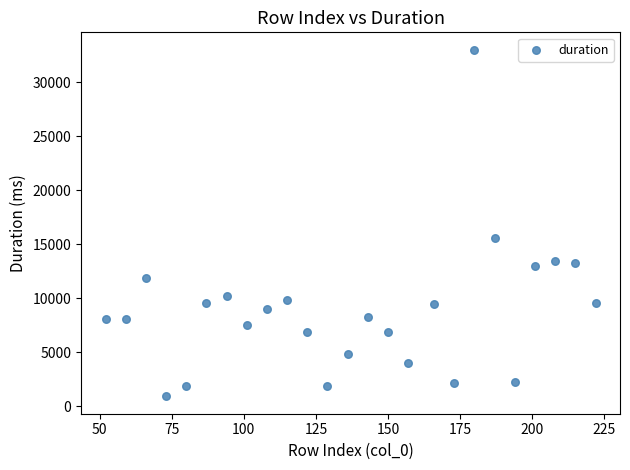

What is the range of Y values (max minus min)?

32071.8